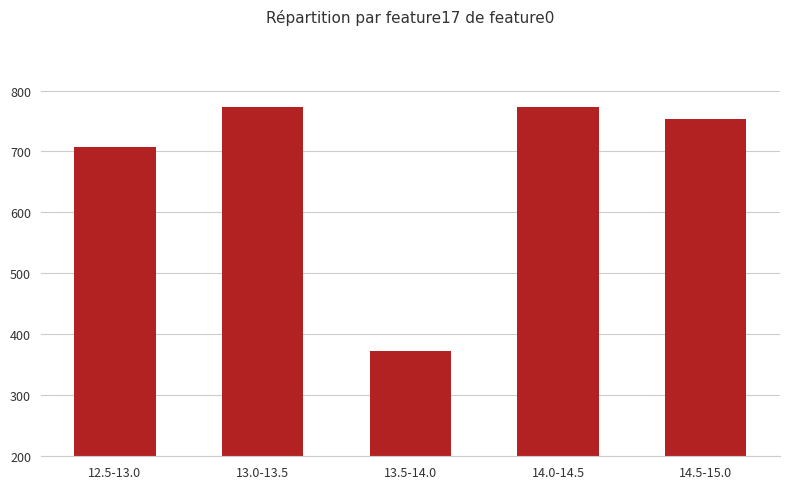

Does the chart contain stacked bars?

No